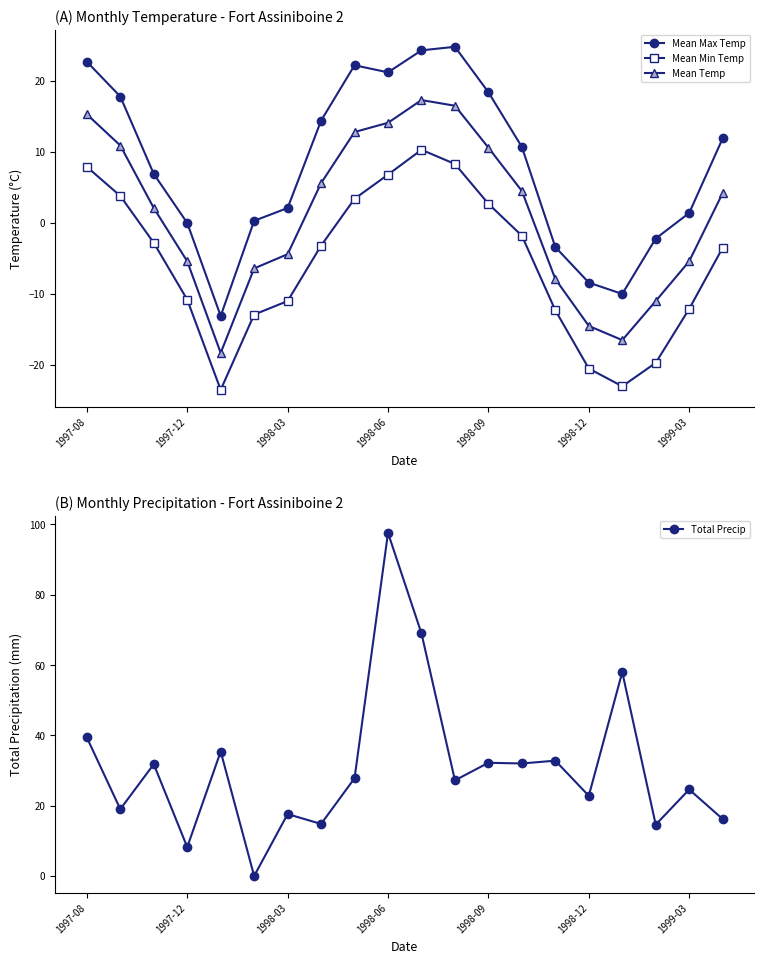

The value of Mean Temp at 1998-03 is -4.4. True or false?

True